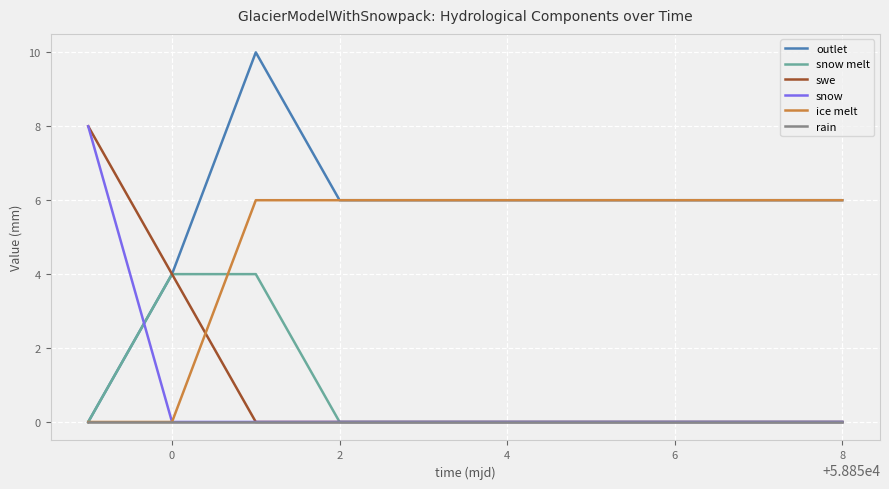

Which series has the largest range (max minus min)?

outlet